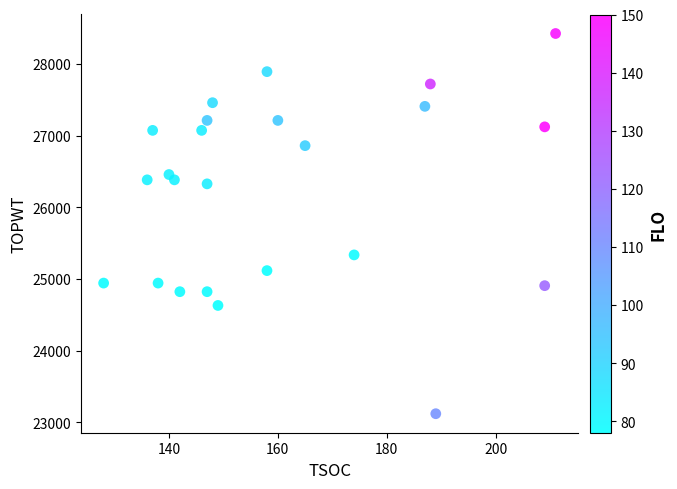

What is the range of Y values (max minus min)?

5303